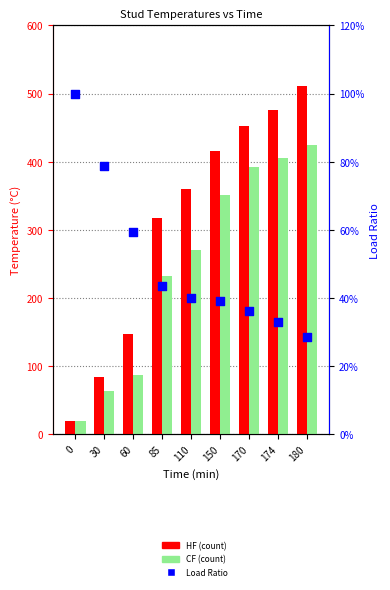

Which series reaches the minimum Y coordinate?

Load Ratio